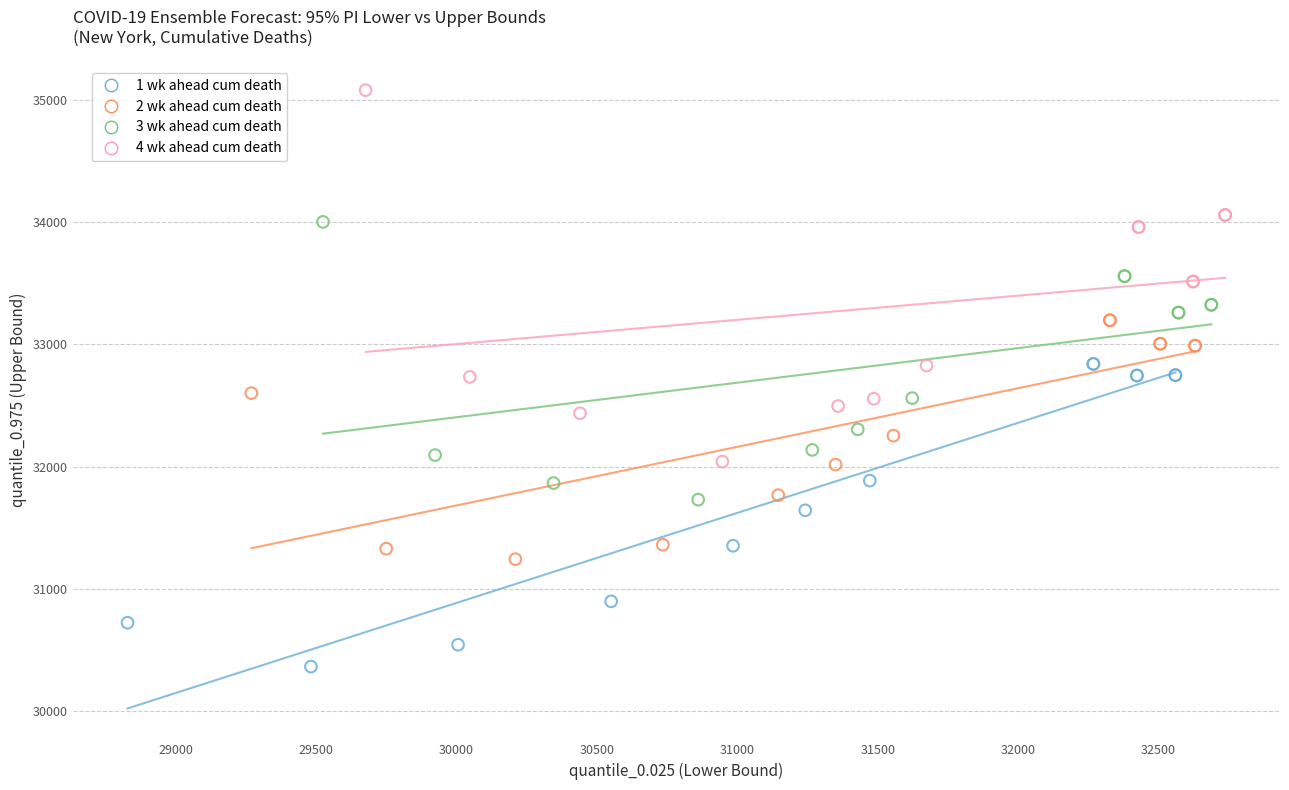

Which series reaches the minimum Y coordinate?

1 wk ahead cum death